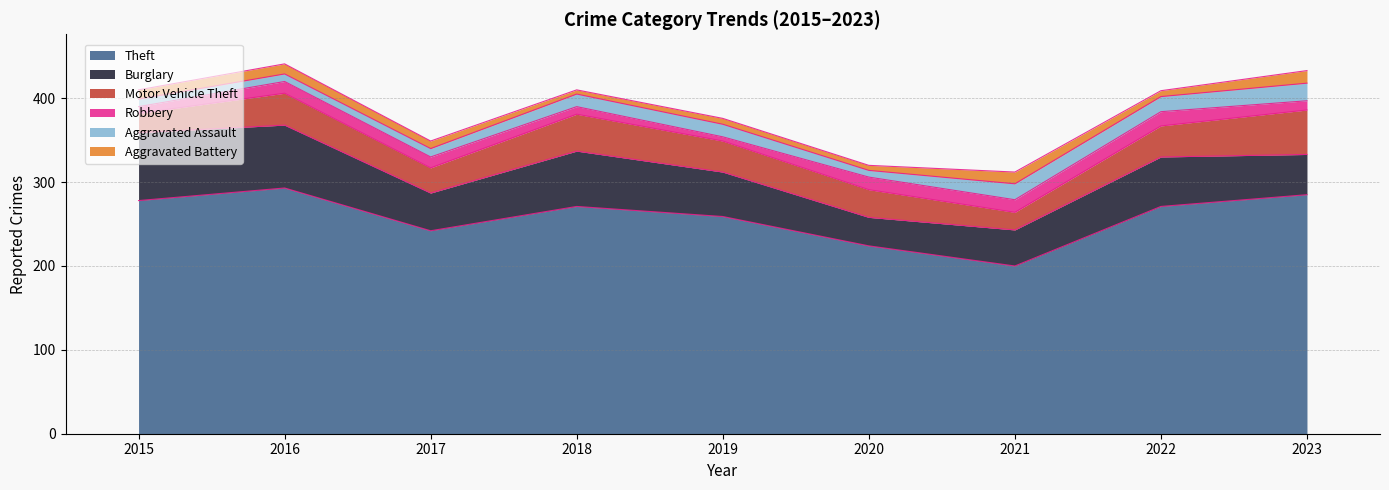

True or false: Burglary and Theft intersect in this chart.

False